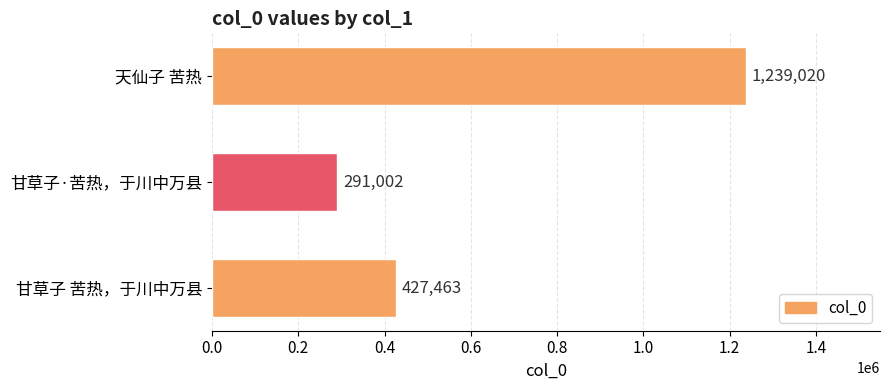

What is the difference between the maximum and minimum values?

948018